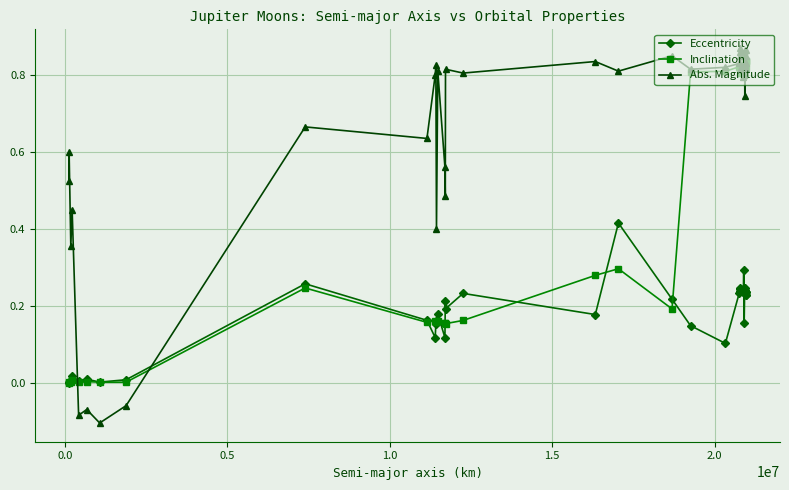

True or false: Eccentricity has more than 1 interior local peaks.

True